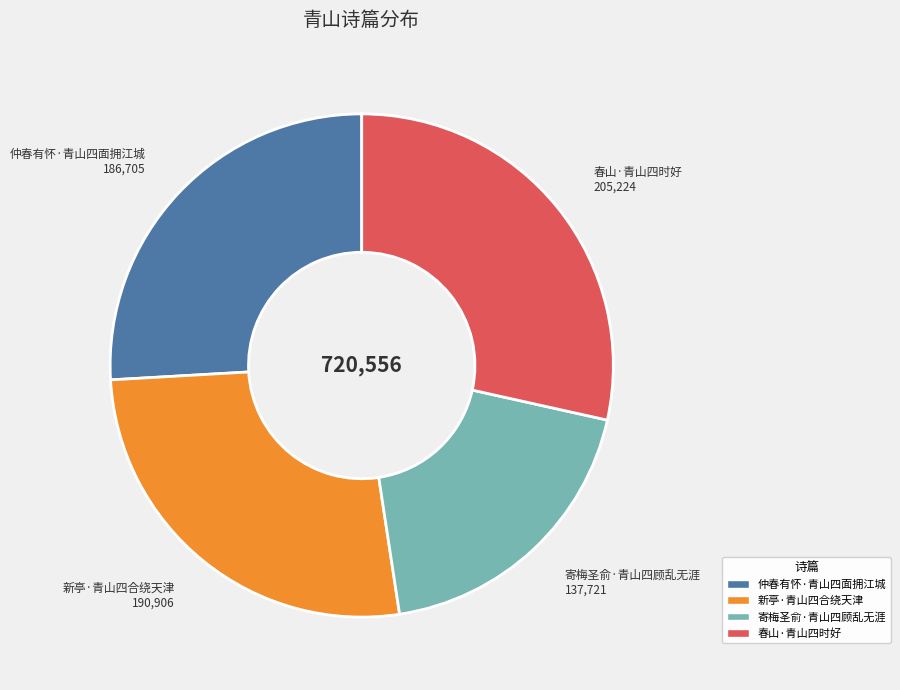

True or false: 春山·青山四时好 accounts for 28% of the total.

True